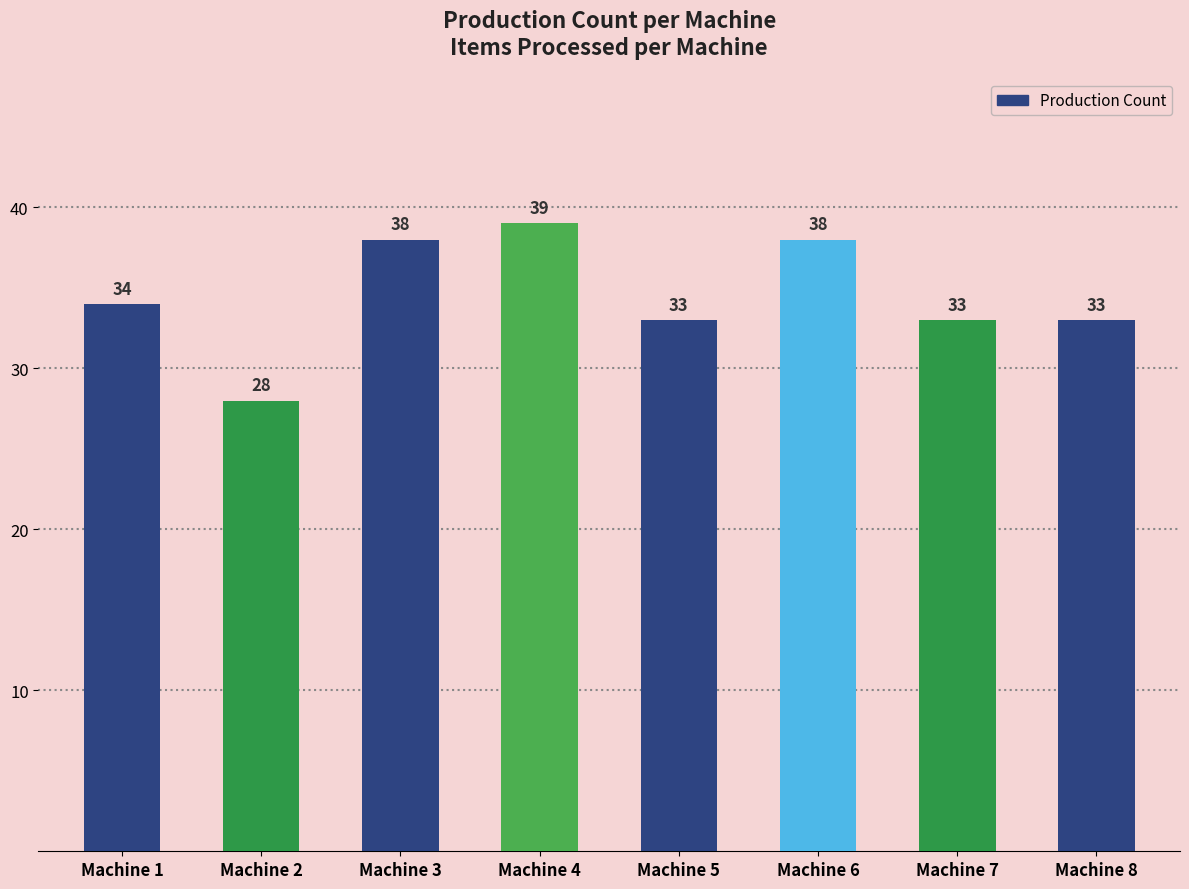

Reading right to left, what are all the values shown in this chart?

33	33	38	33	39	38	28	34